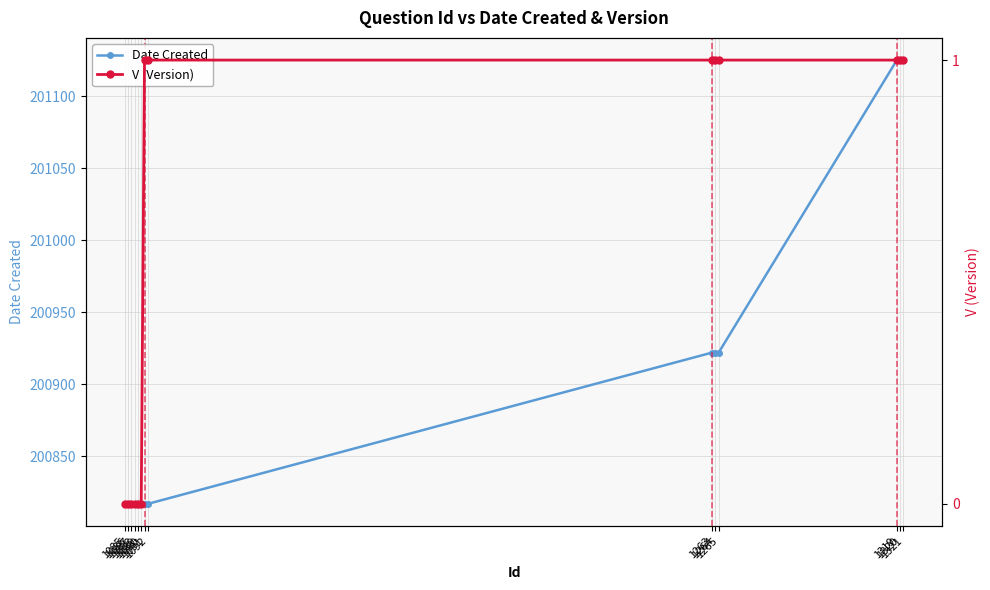

Is the value of V (Version) at 1320 greater than the value of Date Created at 1320?

No